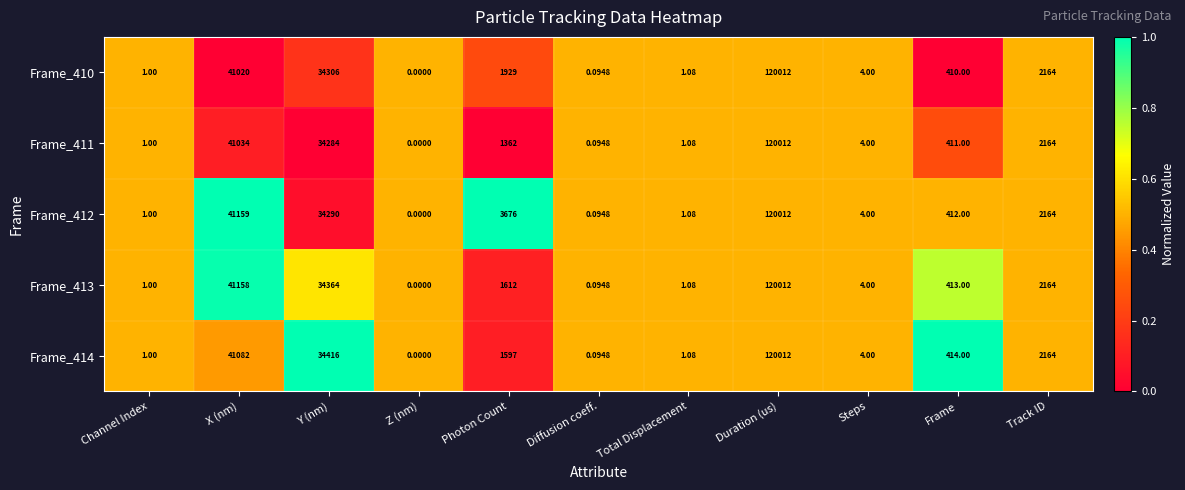

At which label does Frame_414 first exceed 414?

X (nm)